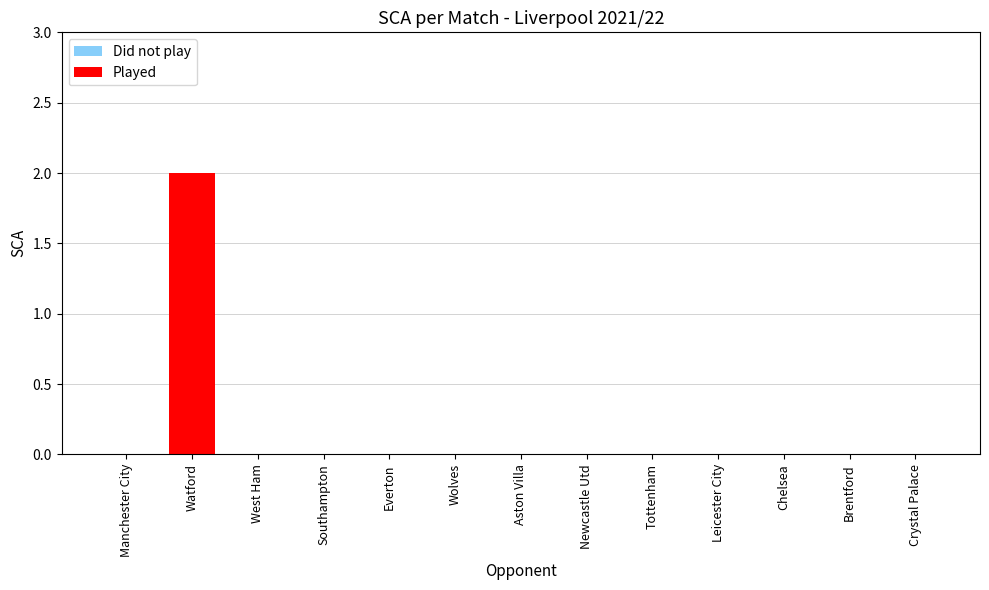

Which label corresponds to the largest value in the chart?

Watford